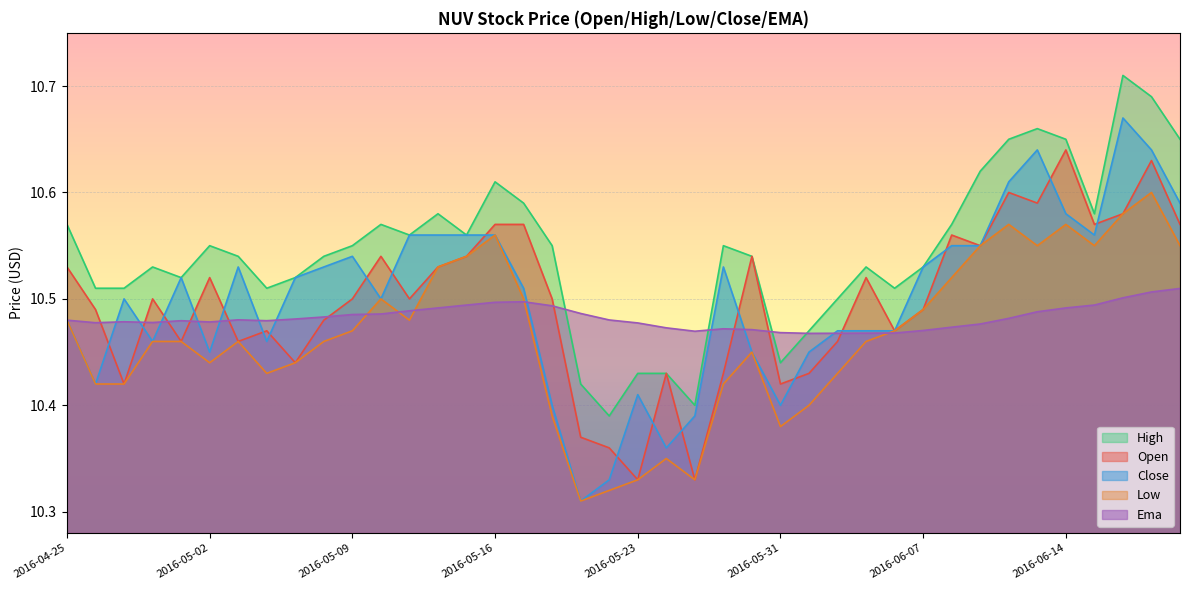

How many times do close and ema cross each other?

11